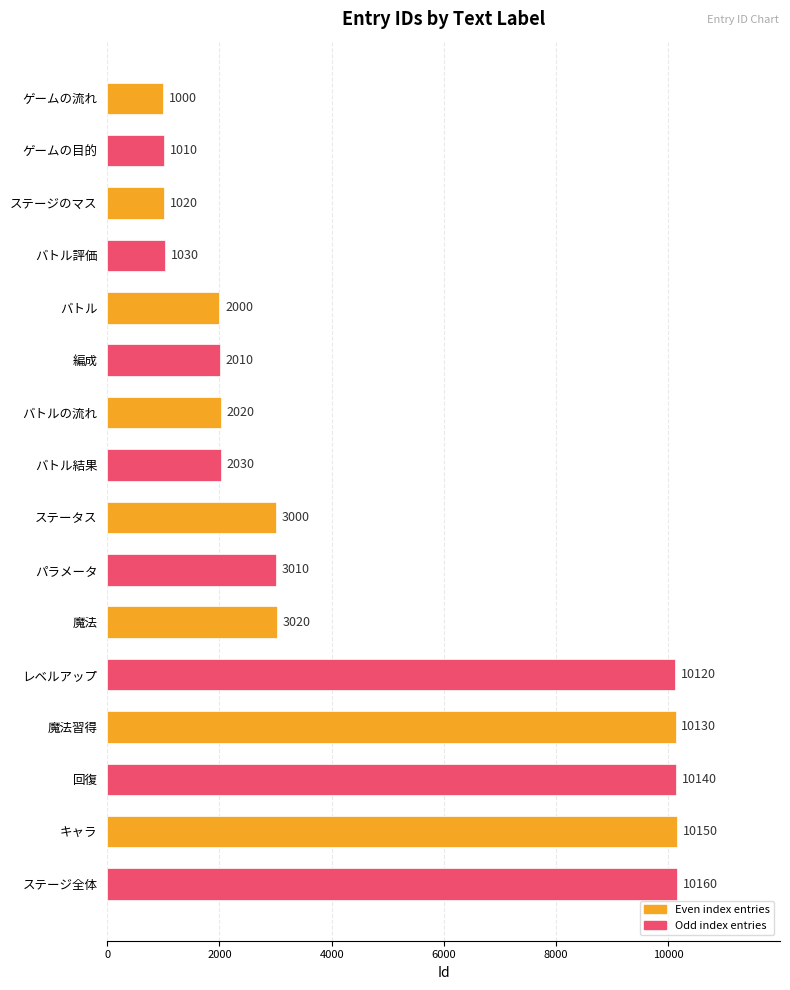

Which category has the highest value across all series?

ステージ全体